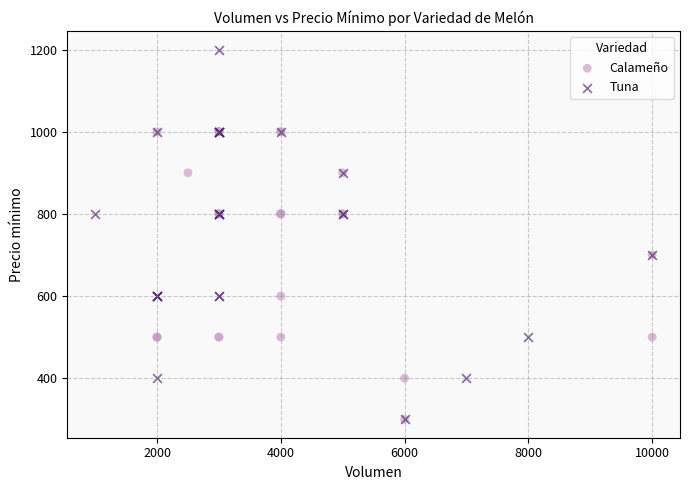

Which series has the widest spread of Y values?

Tuna